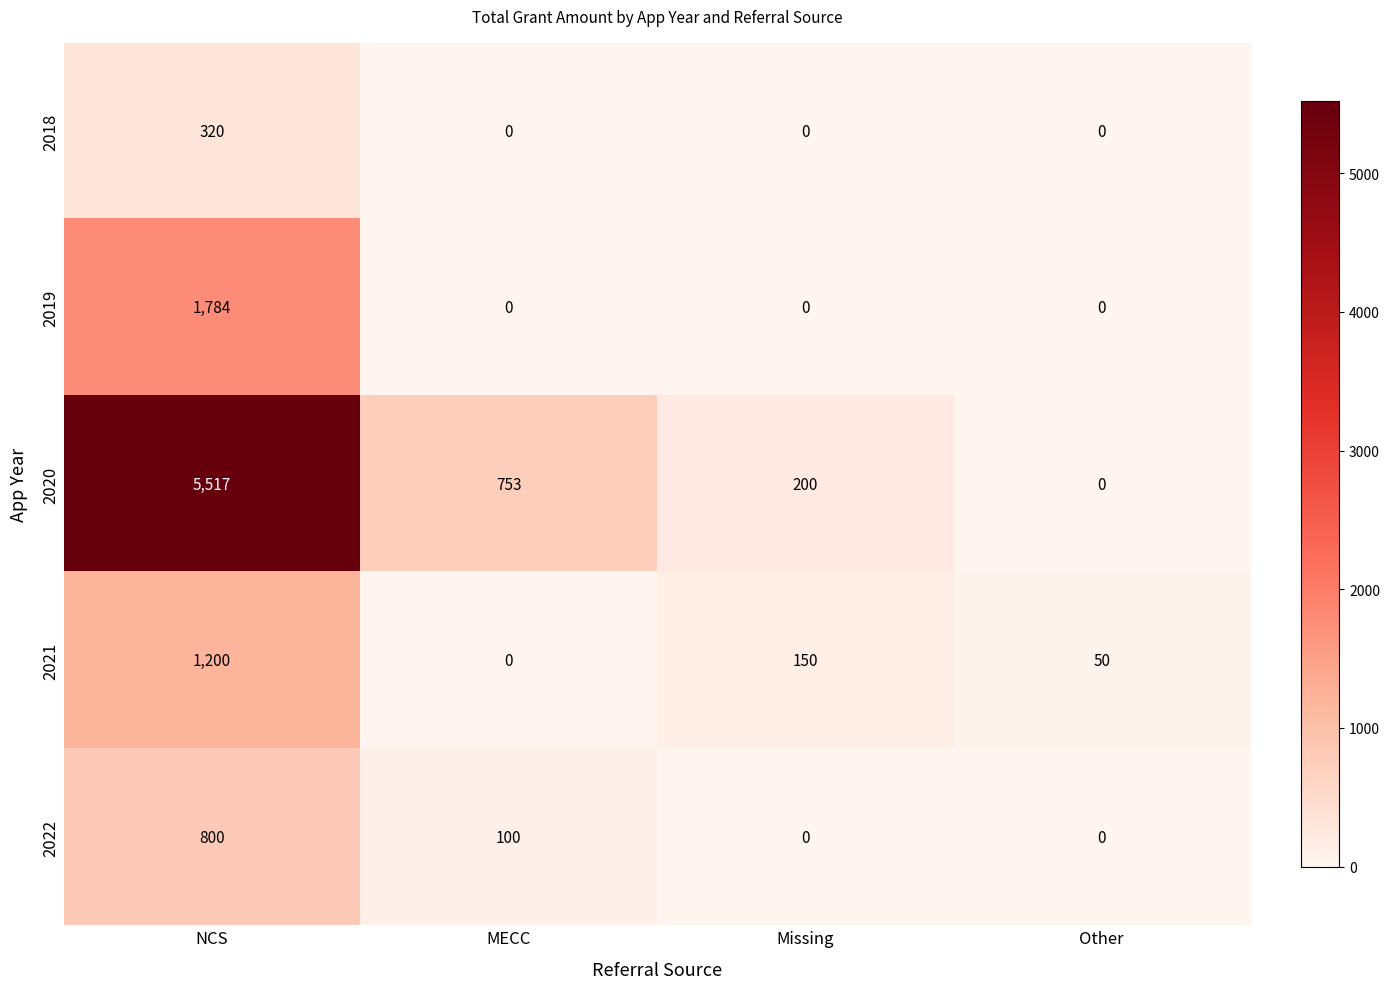

Which series has the widest spread of values?

2020